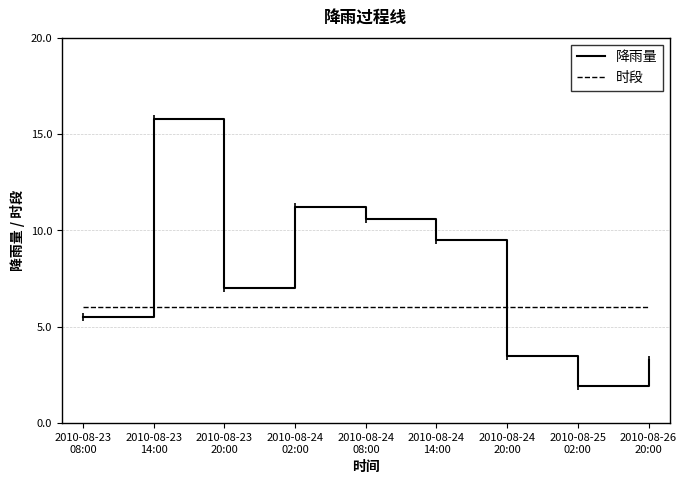

What is the total value across all series at 2010-08-23
14:00?

21.8